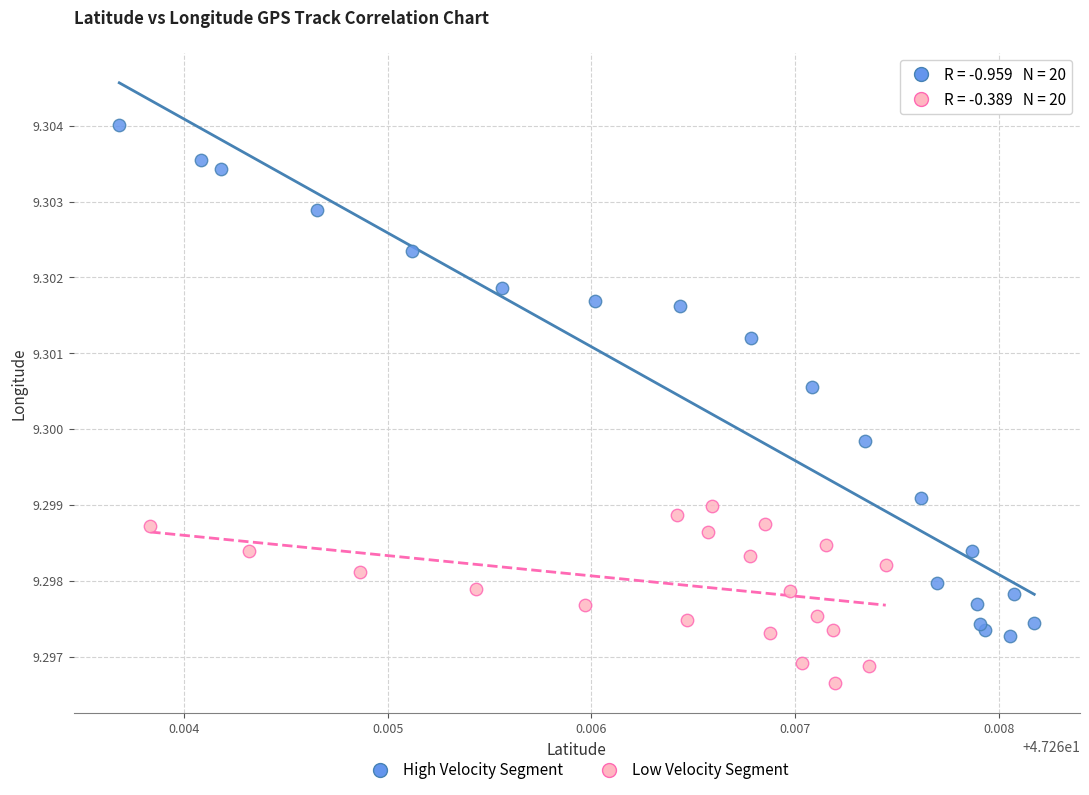

Which series has the widest spread of Y values?

High Velocity Segment